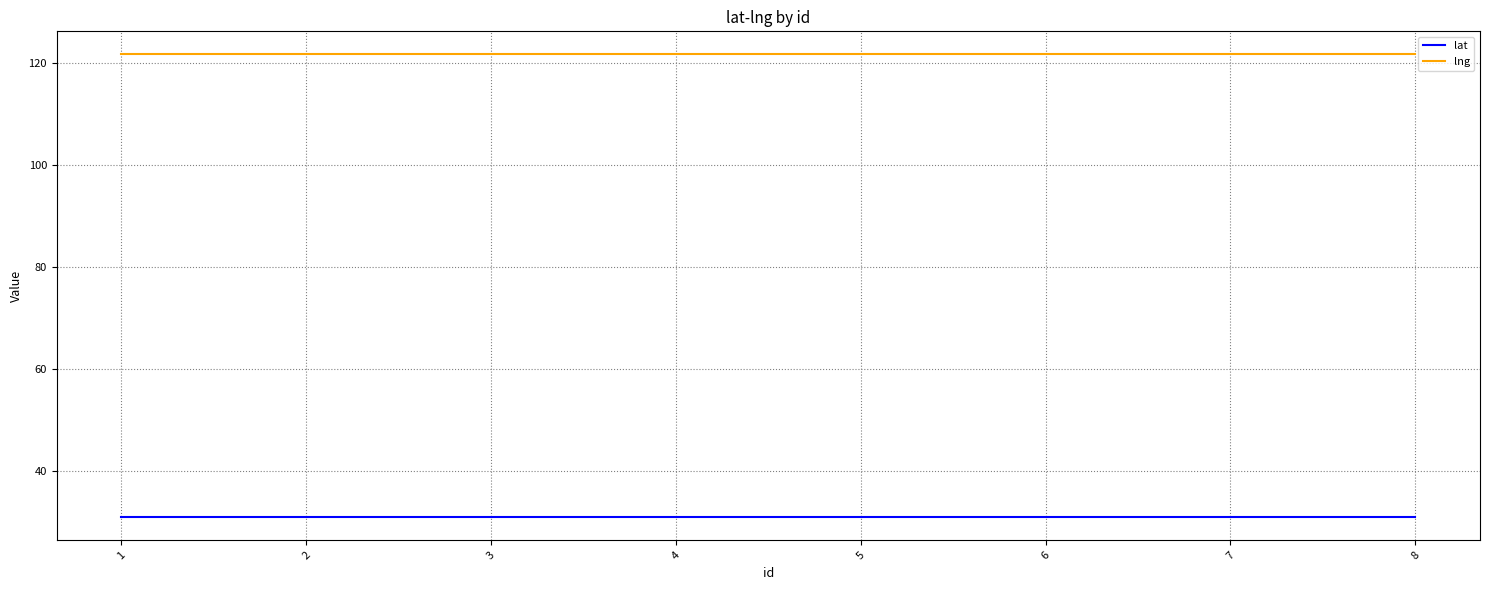

The value of lng at 2 is 181.0. True or false?

False